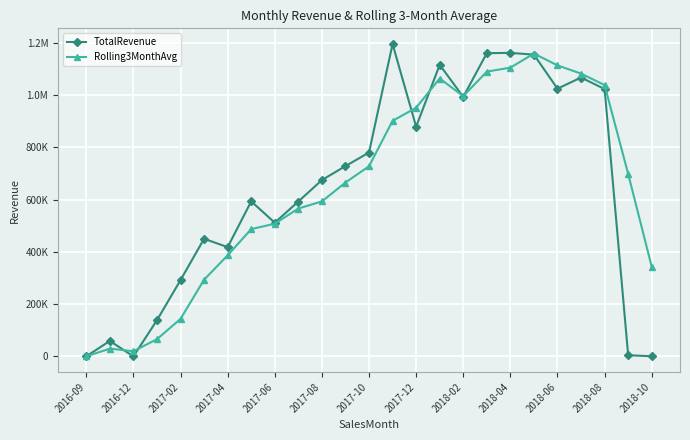

What are all the series names shown in the legend?

TotalRevenue, Rolling3MonthAvg